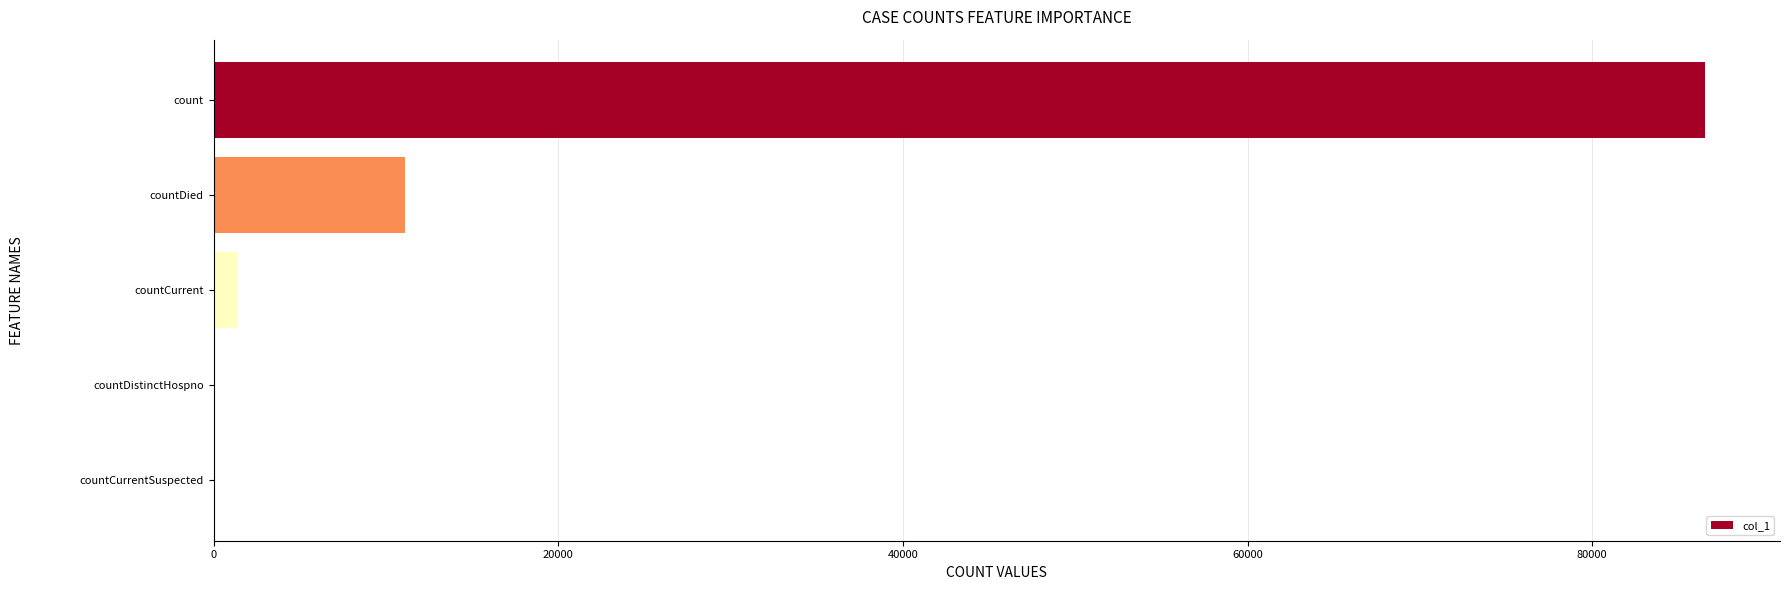

Does the chart contain stacked bars?

No